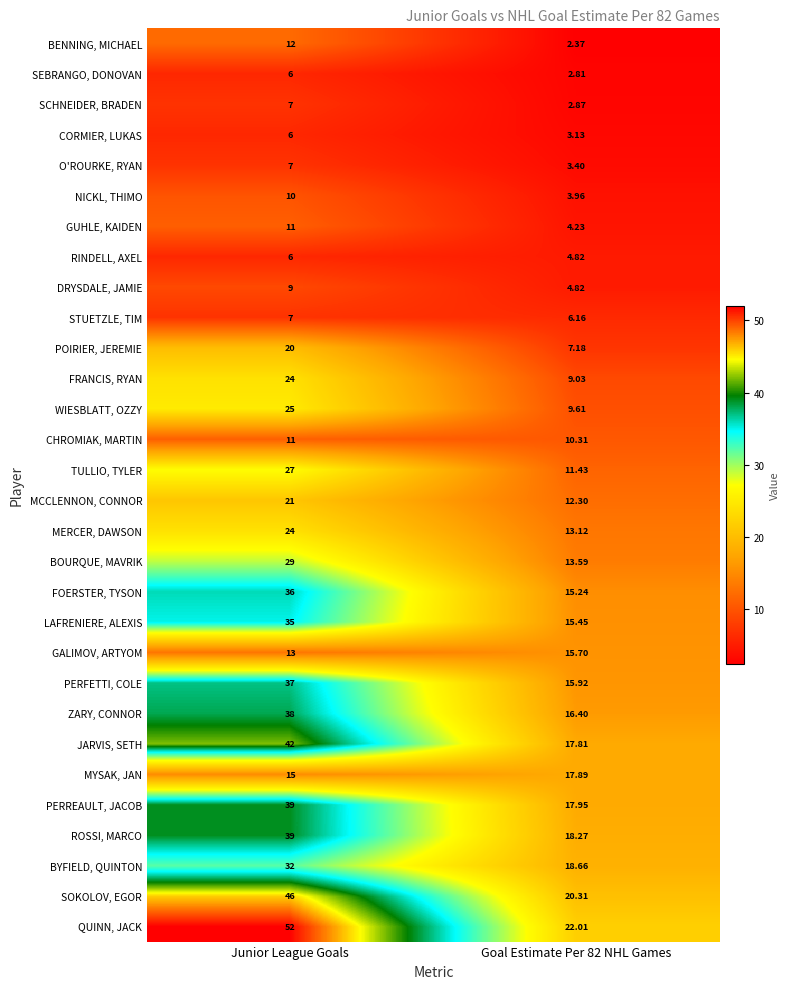

What is the difference between the highest and lowest values at Junior League Goals?

46.0